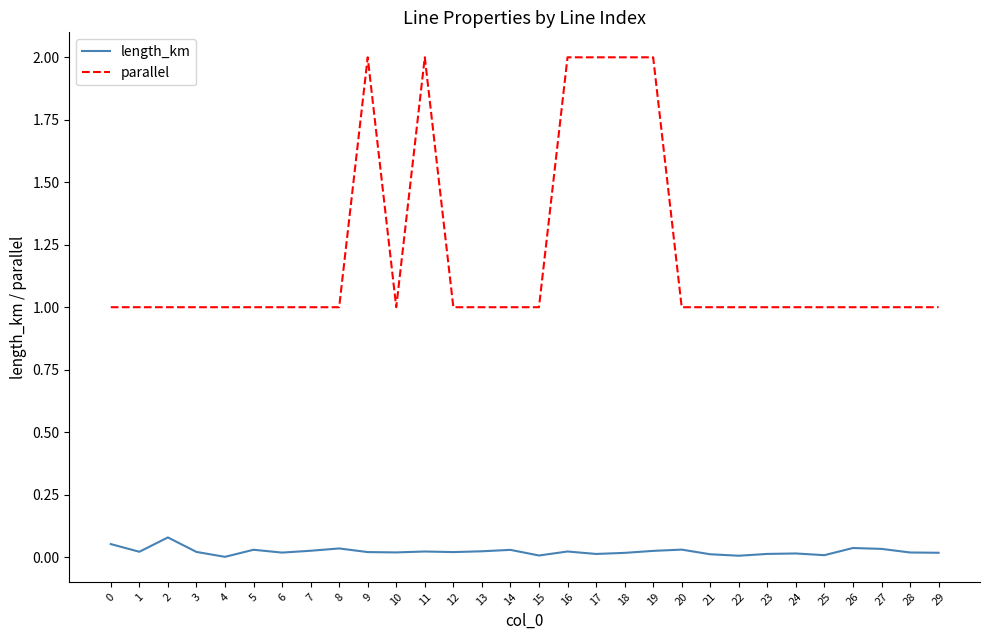

Rank the series at 15 from highest to lowest value.

parallel, length_km